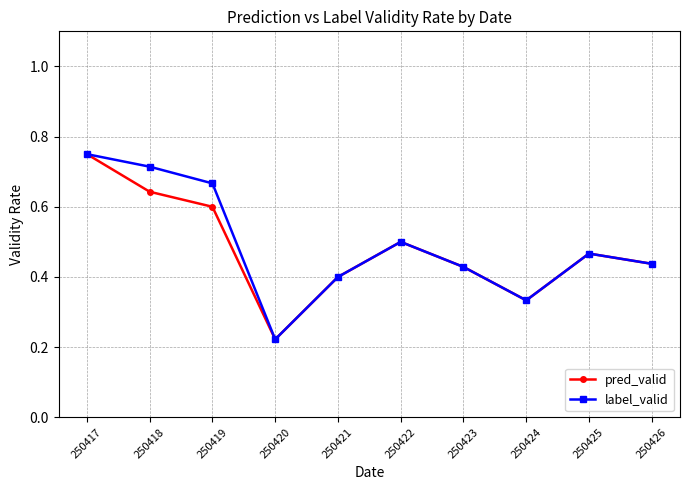

True or false: label_valid has a value of 0.3 at 250419.

False